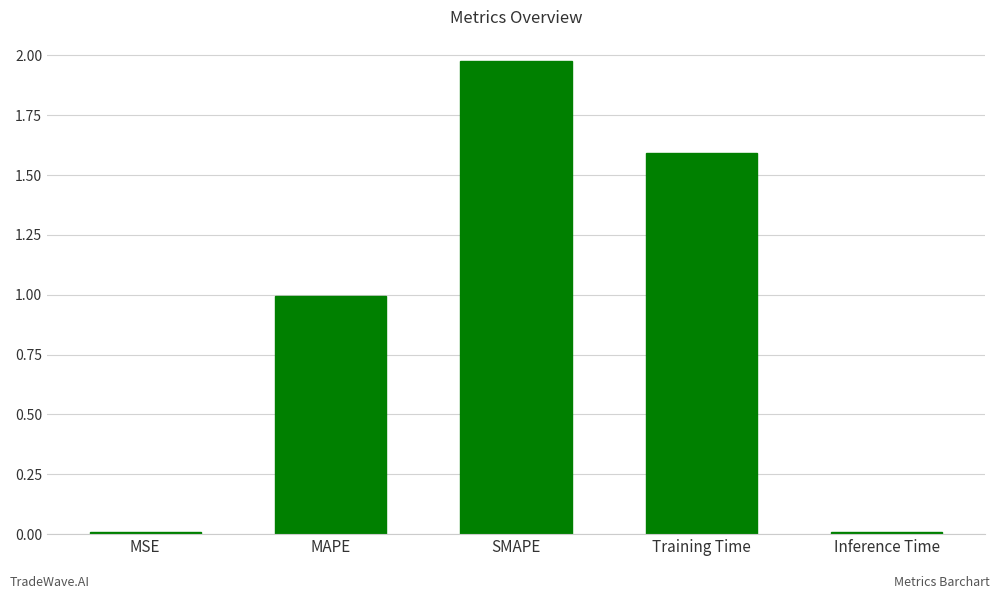

What position from the left is SMAPE?

3